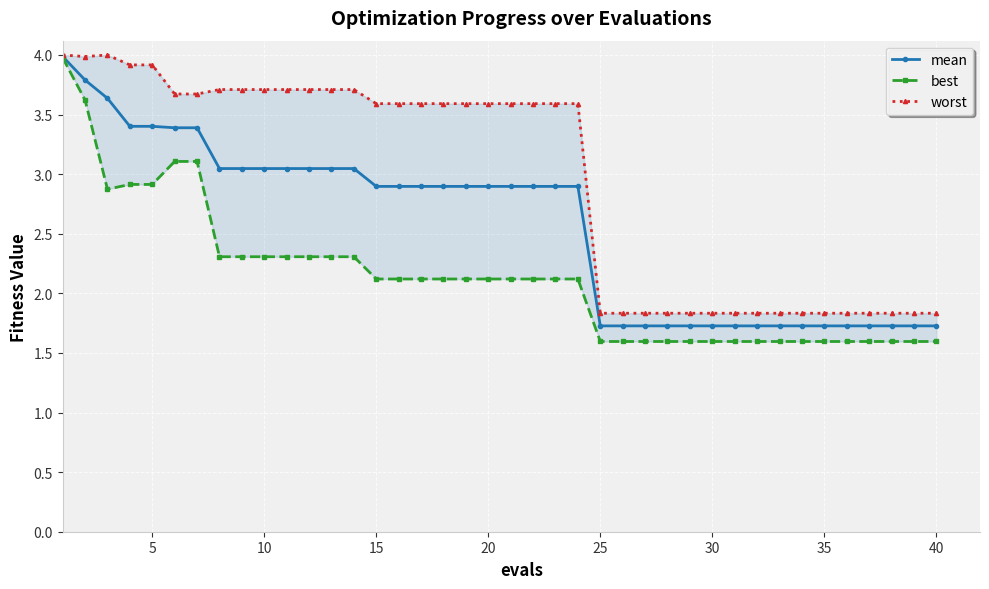

True or false: mean has more than 0 points higher than both neighbors.

False